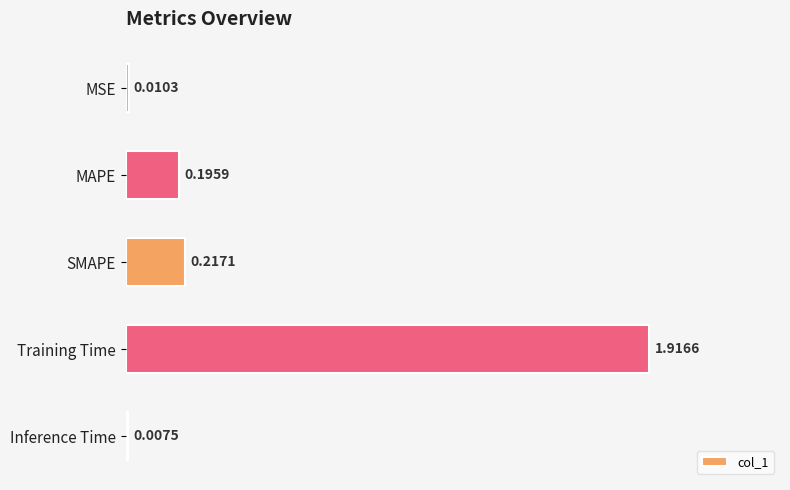

What is the label of the 3rd bar from the bottom?

SMAPE